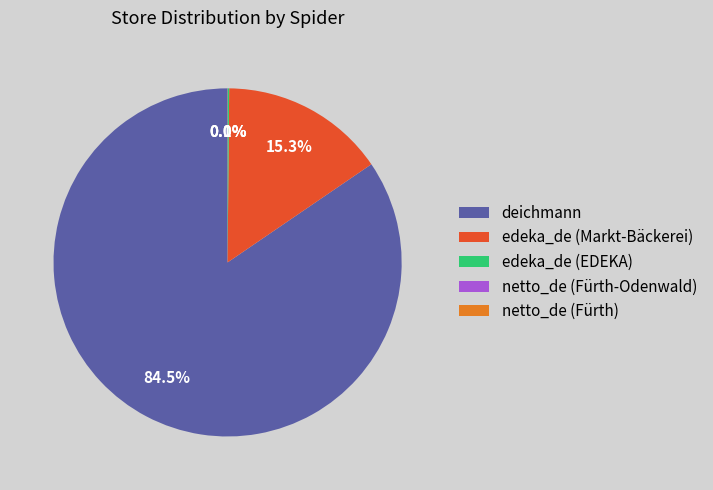

Which slice represents more than half of the pie?

deichmann